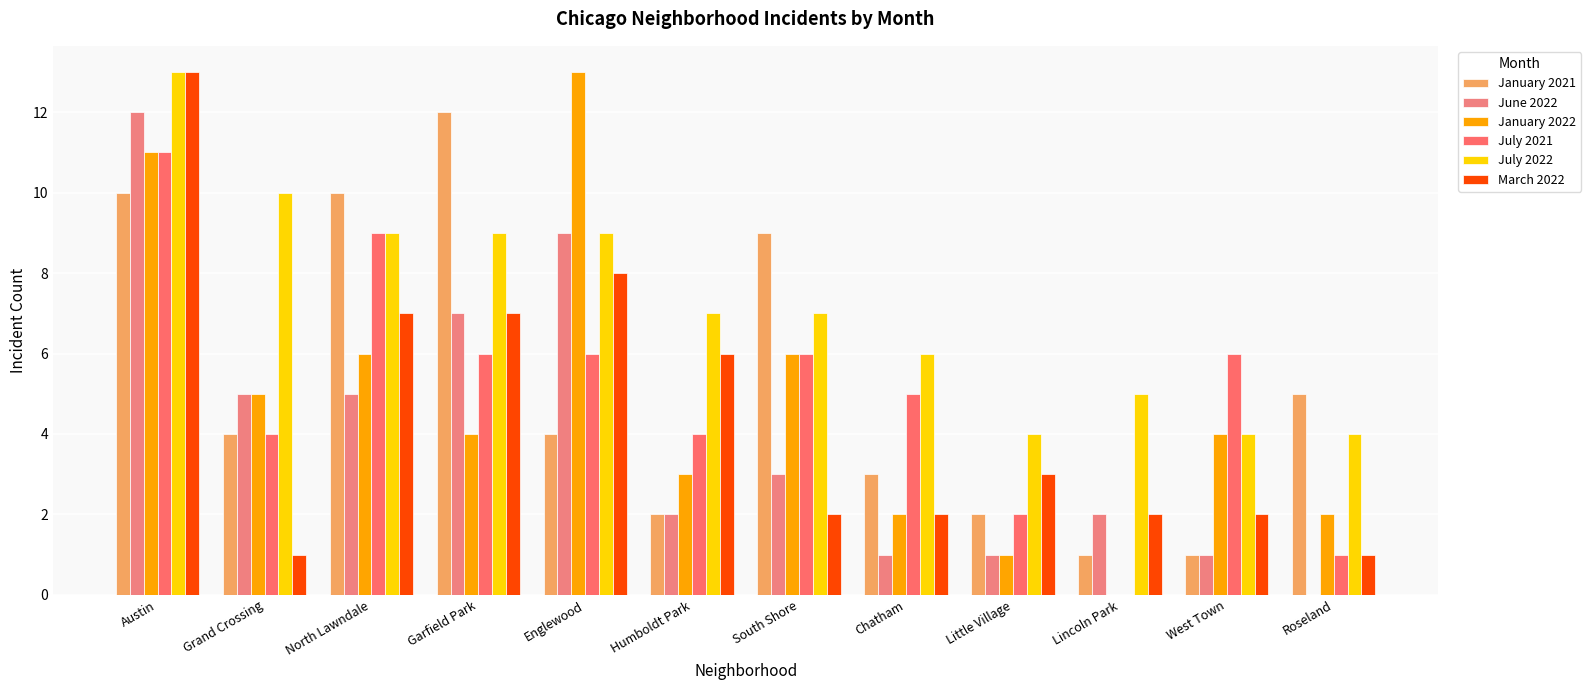

What is the label of the 8th bar from the right?

Englewood